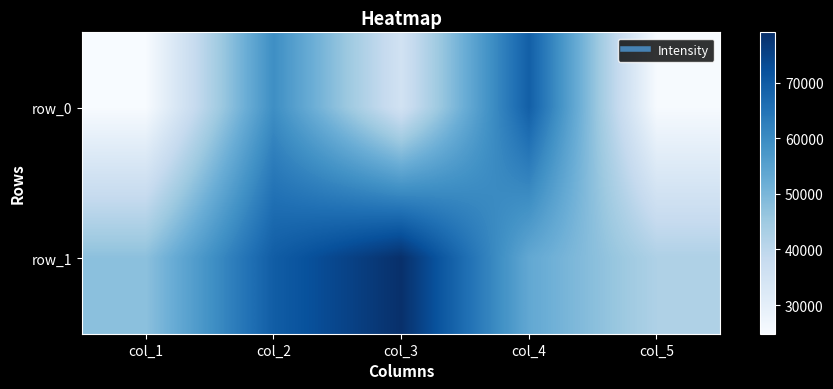

Which category has the highest value in the row_1 series?

col_3